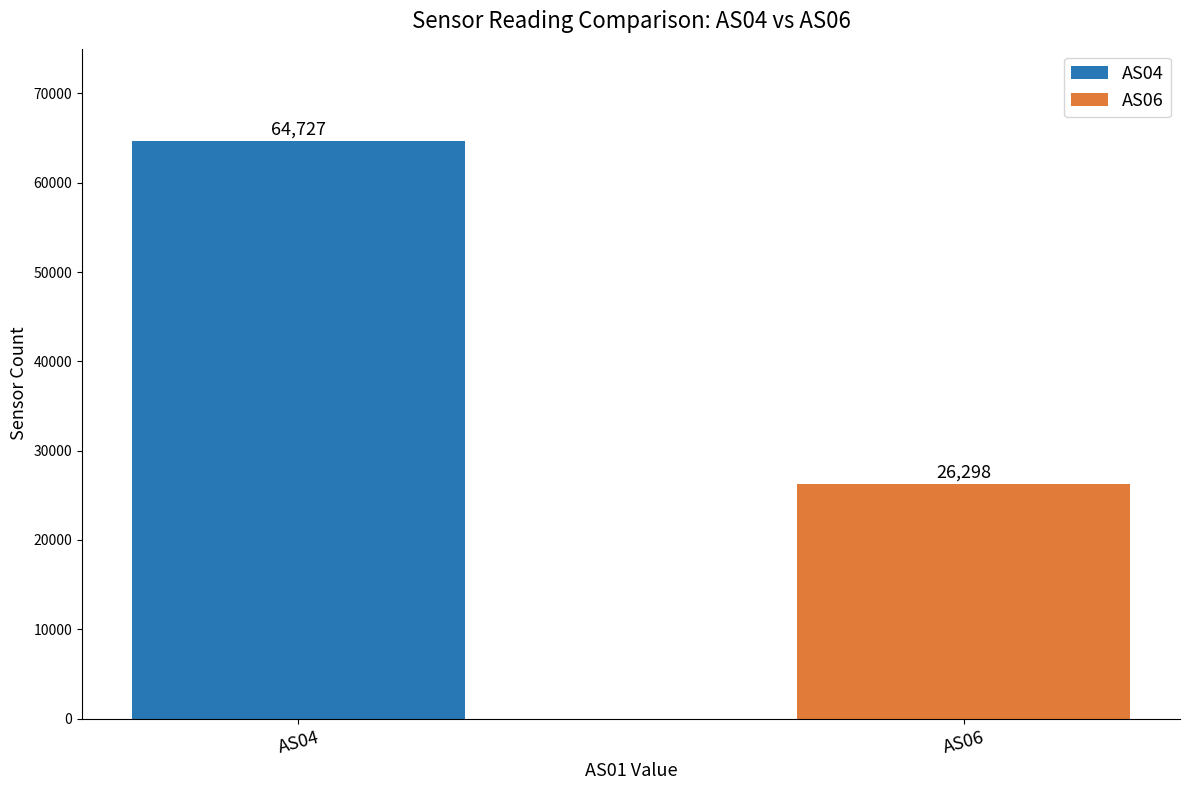

What is the maximum value shown in the chart?

64726.8